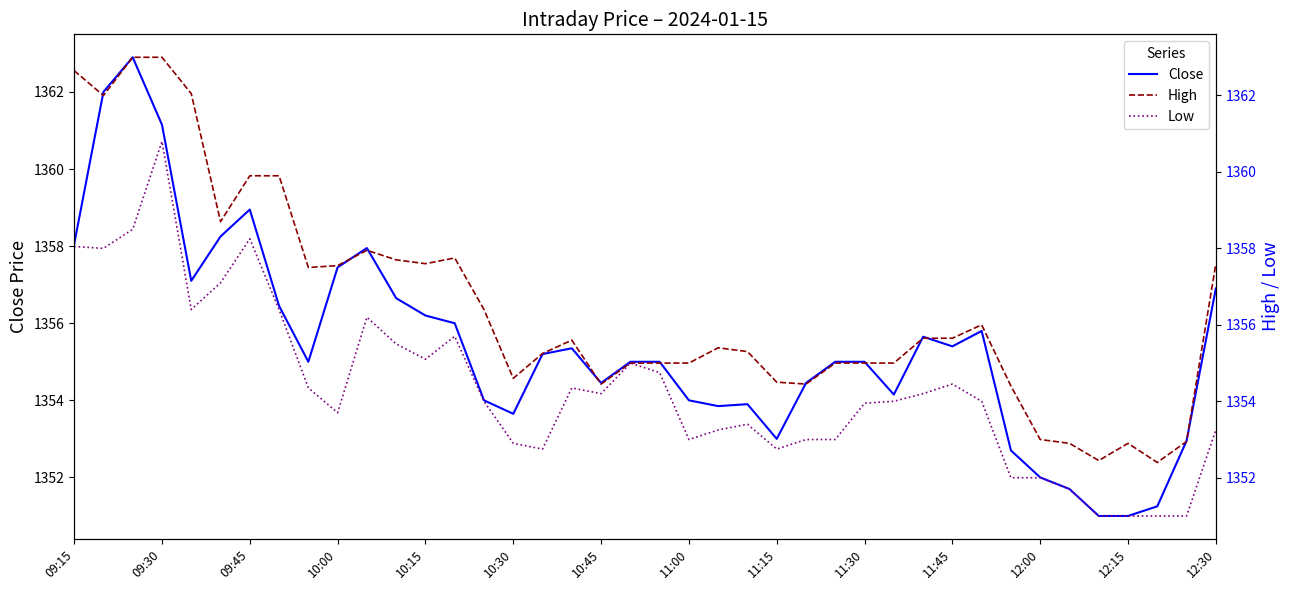

True or false: High and Close cross at least once.

False